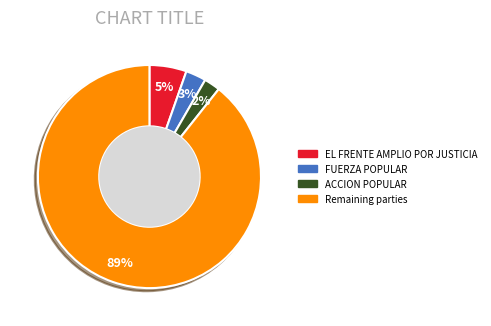

Is there any slice that represents more than half of the pie?

Yes